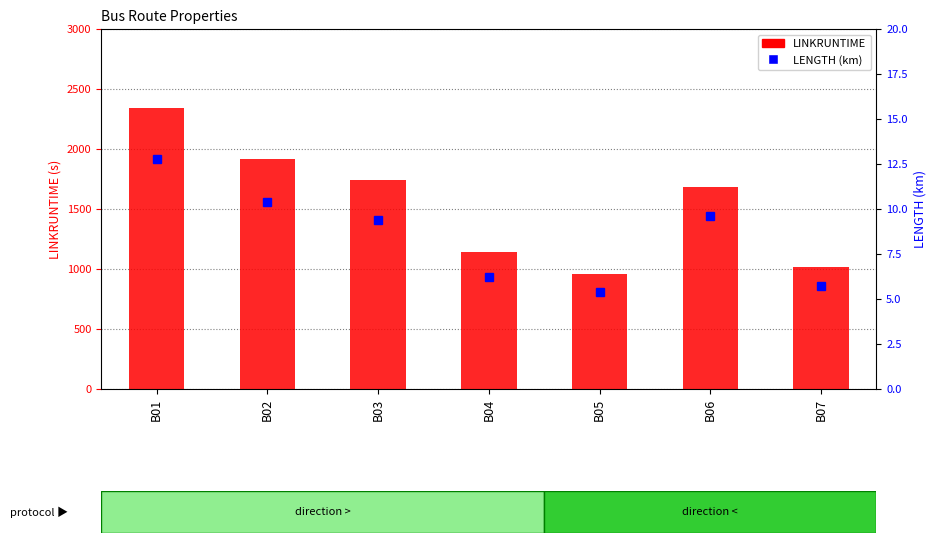

Which has a higher value, B05 or B06?

B06